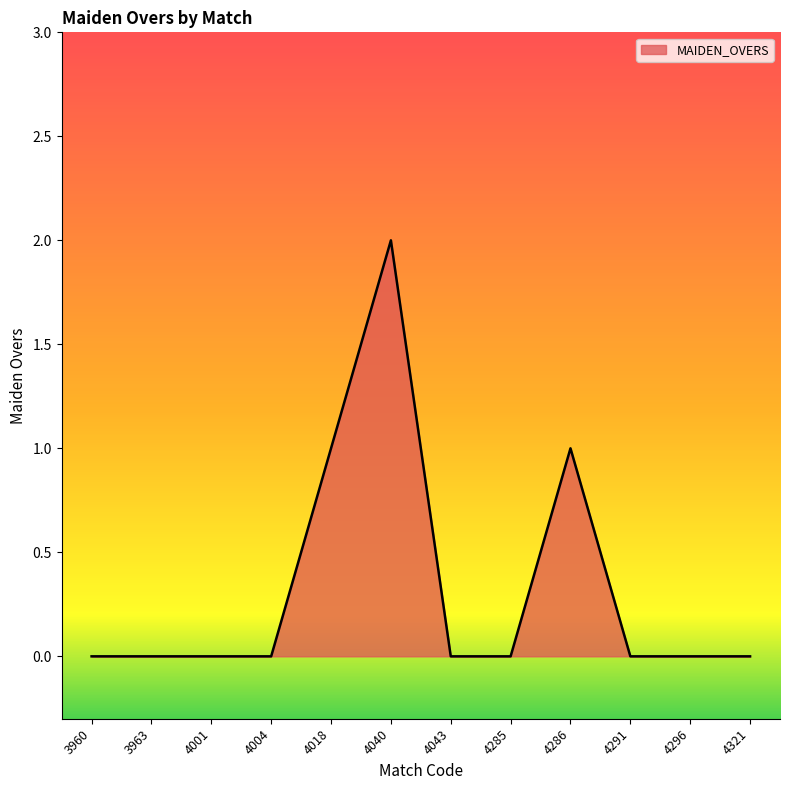

Which category has the highest value across all series?

4040